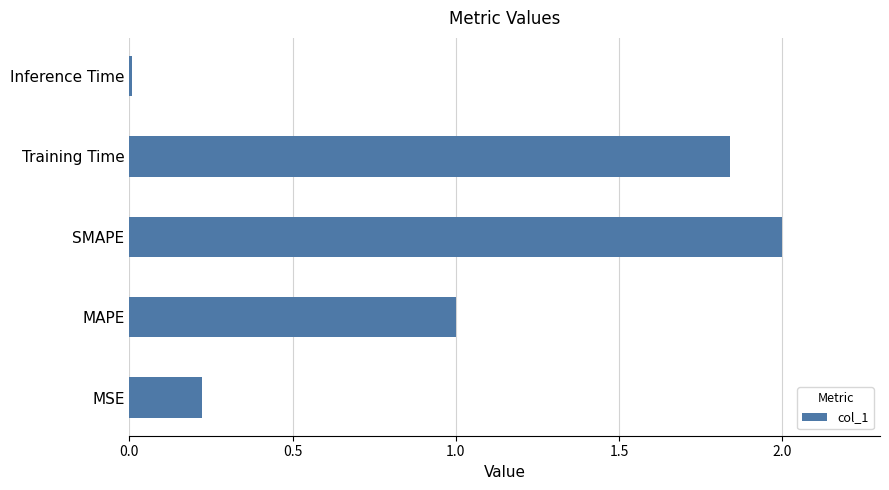

How many bars are there in total?

5